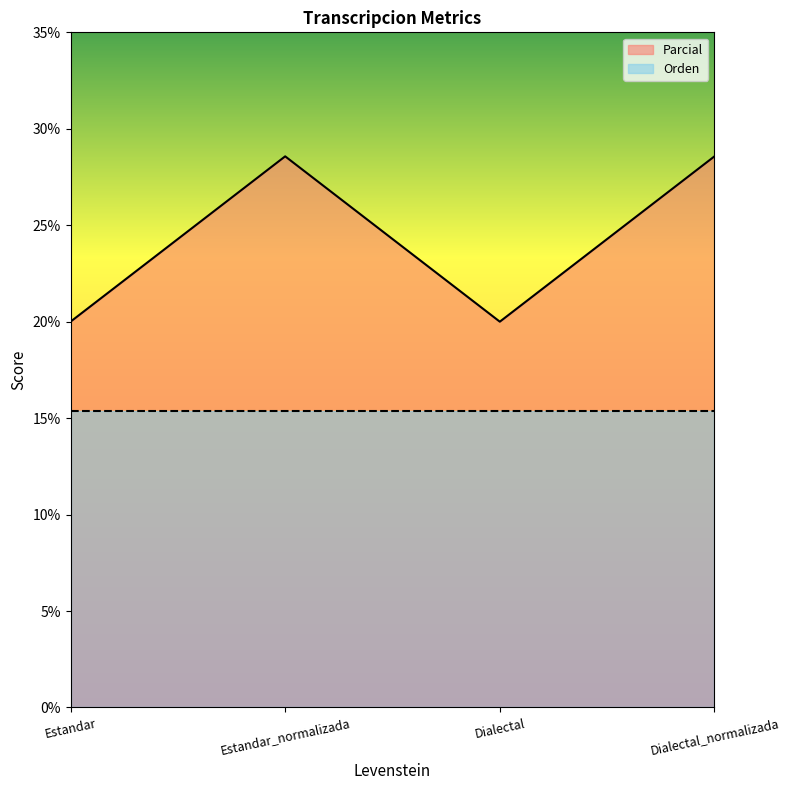

What is the label of the 1st point from the right?

Dialectal_normalizada